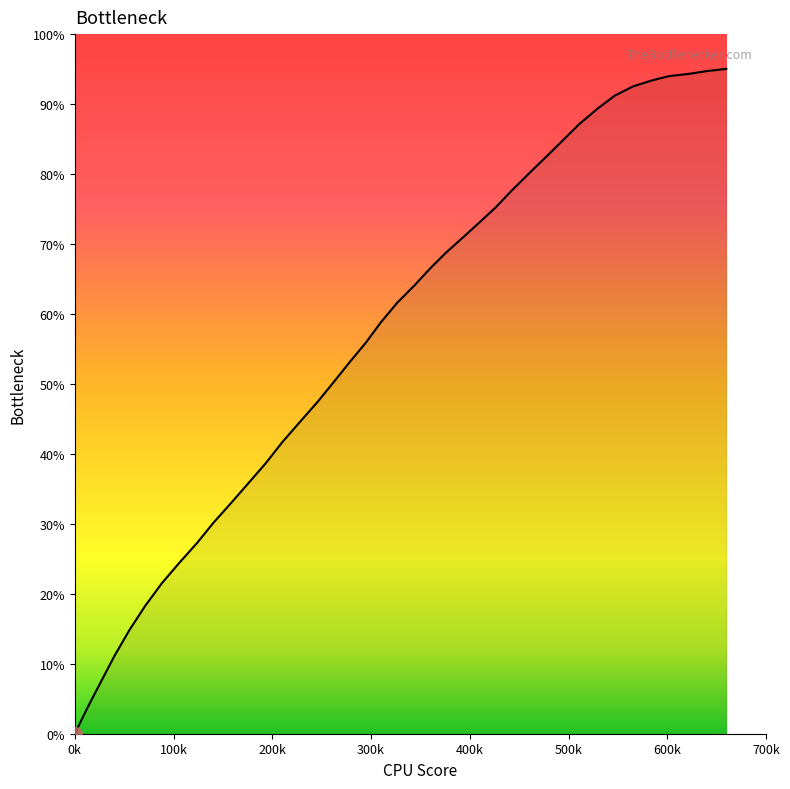

What is the maximum value shown in the chart?

95.0